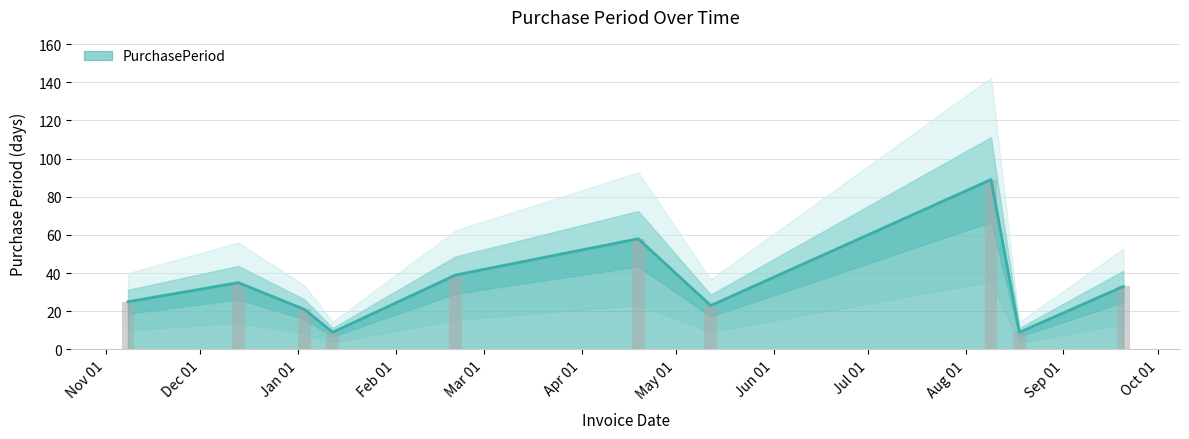

True or false: the data shows 13 at 2017-01-03.

False